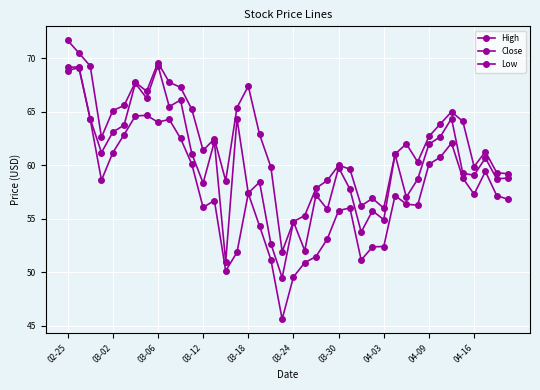

Reading left to right, transcribe all the data shown in this chart.

High: 71.7	70.5	69.3	62.6	65.1	65.6	67.8	66.9	69.6	67.8	67.3	65.2	61.4	62.5	58.5	65.4	67.4	62.9	59.8	51.9	54.7	55.3	57.9	58.6	60.0	59.6	56.2	56.9	56.0	61.0	62.0	60.3	62.7	63.9	65.0	64.1	59.9	61.3	59.3	59.2
Close: 69.2	69.2	64.4	61.2	63.1	63.8	67.7	66.3	69.3	65.5	66.1	61.1	58.3	62.2	51.0	64.4	57.4	58.4	52.7	49.5	54.7	52.0	57.2	55.9	59.8	57.8	53.8	55.7	54.9	61.0	57.0	58.7	62.0	62.7	64.4	59.2	59.1	60.7	58.7	58.8
Low: 68.8	69.1	64.3	58.6	61.2	62.9	64.6	64.7	64.0	64.3	62.5	60.1	56.1	56.7	50.1	51.9	57.4	54.3	51.2	45.6	49.5	50.9	51.5	53.1	55.8	56.0	51.1	52.4	52.4	57.2	56.4	56.3	60.1	60.8	62.1	58.8	57.3	59.4	57.2	56.8